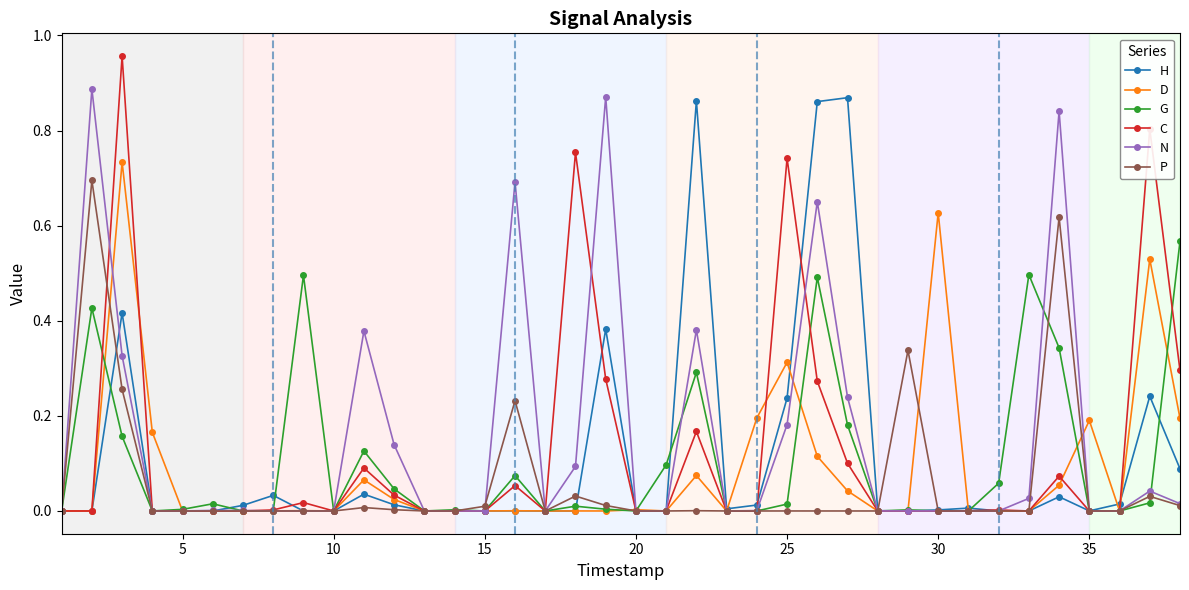

How many categories are shown in the chart?

38